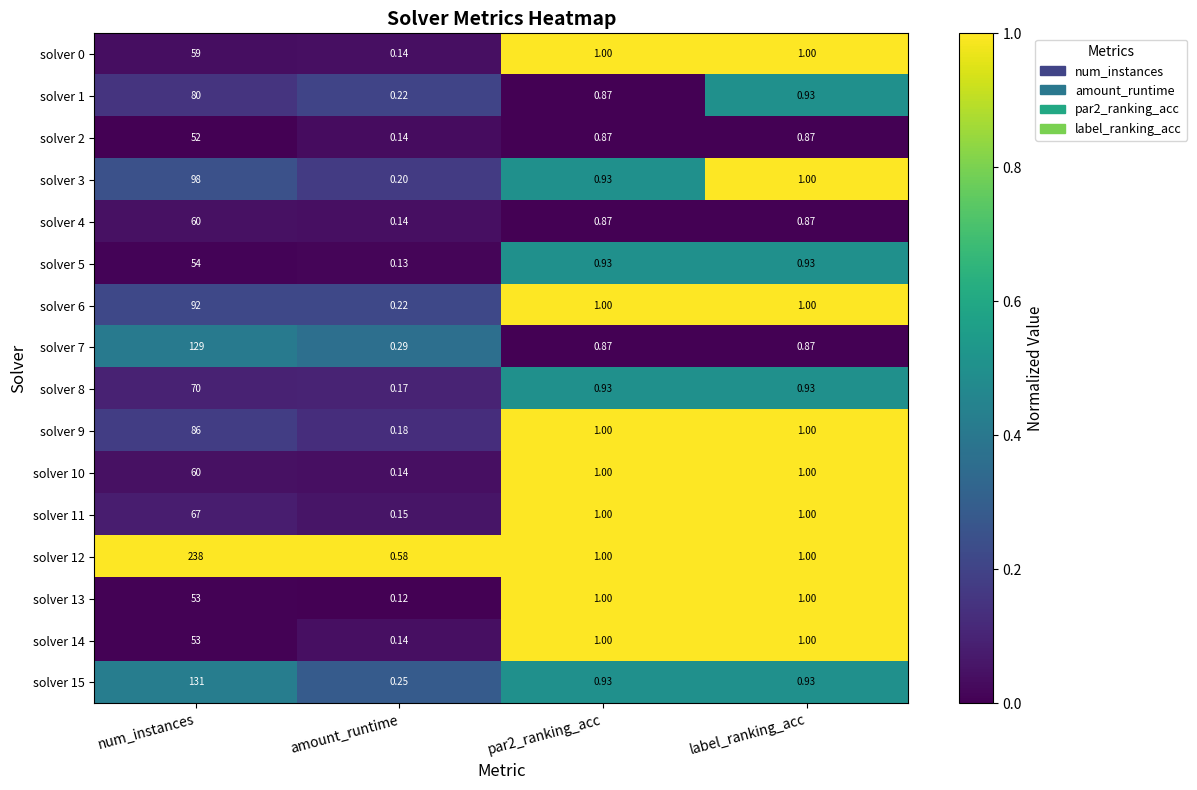

Between amount_runtime and label_ranking_acc, which series saw the biggest shift?

solver 13